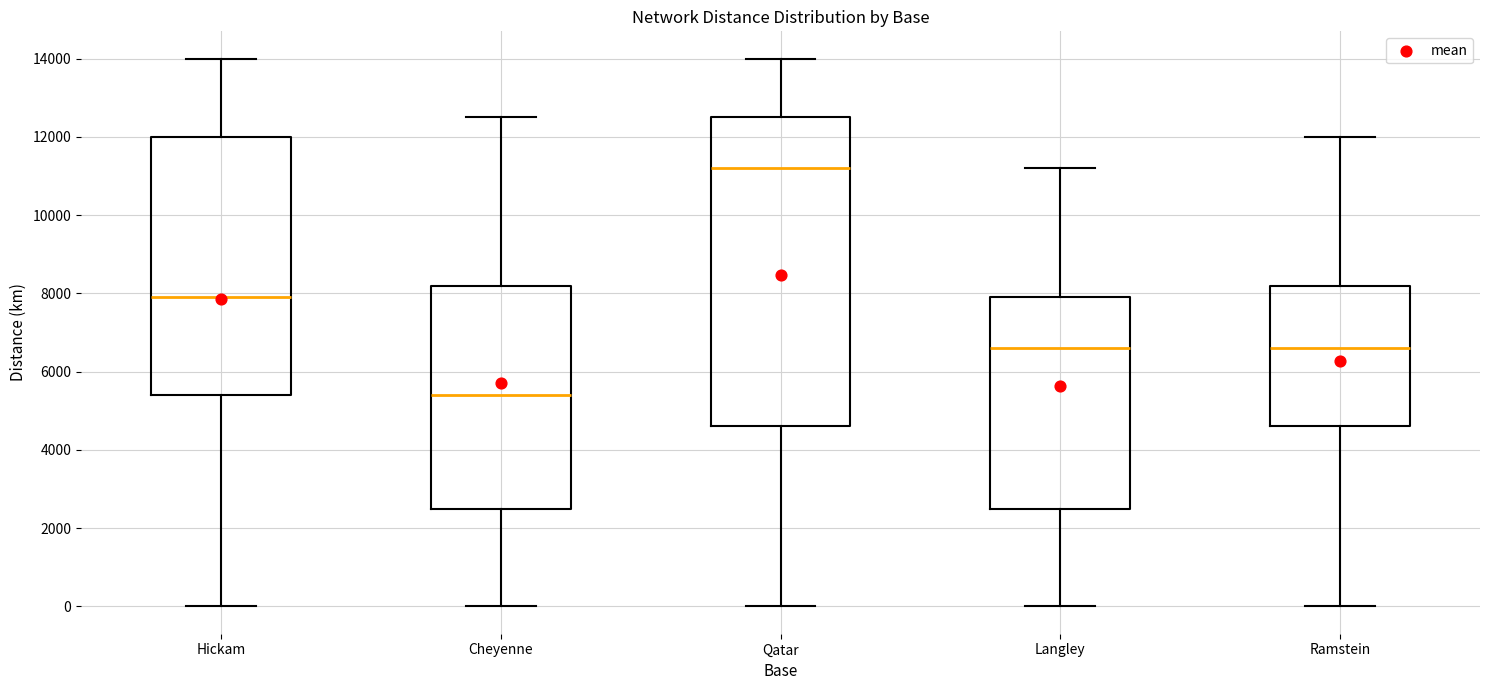

Reading left to right, read every box against the y-axis: the position of its median line, the range the box covers, and the ends of its whiskers. The values are not printed on the chart, so give them approximately, as read against the axis.

Hickam: median 8000, box 5400 to 12000, whiskers 0 to 14000
Cheyenne: median 5400, box 2600 to 8200, whiskers 0 to 12600
Qatar: median 11200, box 4600 to 12600, whiskers 0 to 14000
Langley: median 6600, box 2600 to 8000, whiskers 0 to 11200
Ramstein: median 6600, box 4600 to 8200, whiskers 0 to 12000